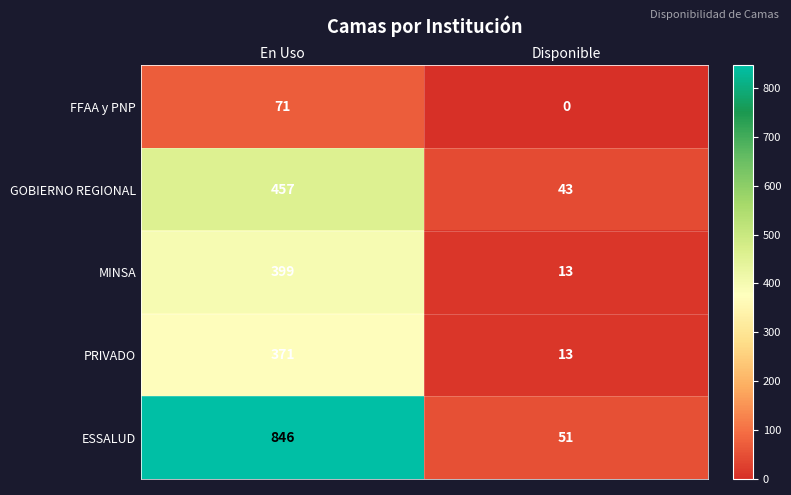

What is the sum of all MINSA values?

412